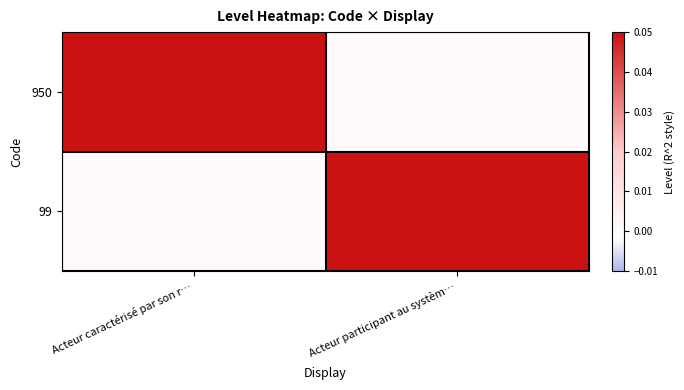

Reading right to left, extract all data points from this chart.

950: Acteur participant au systèm…=0	Acteur caractérisé par son r…=1
99: Acteur participant au systèm…=1	Acteur caractérisé par son r…=0